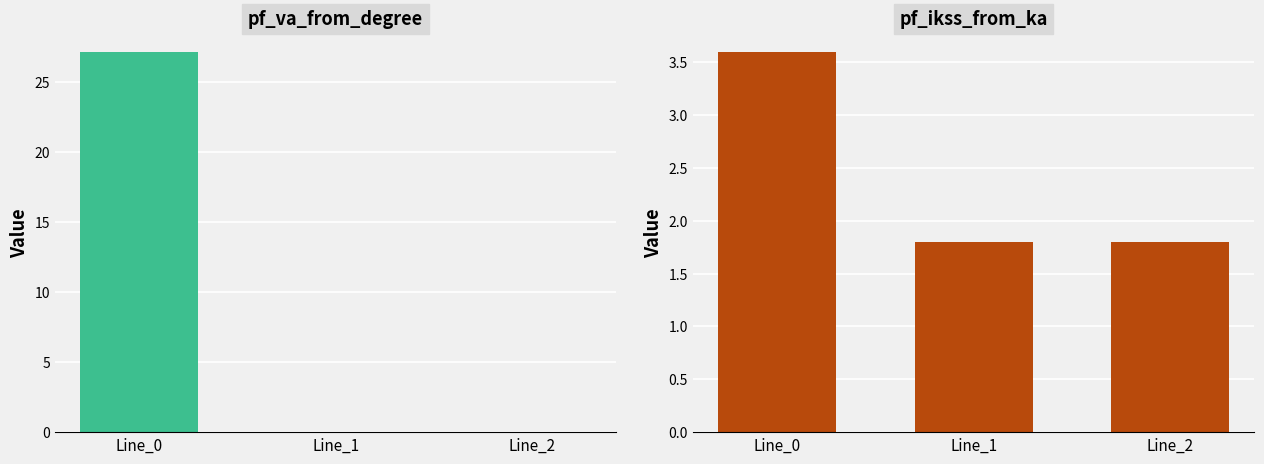

Reading left to right, what are all the values shown in this chart?

pf_va_from_degree: 27.2	-0.0	-0.0
pf_ikss_from_ka: 3.6	1.8	1.8